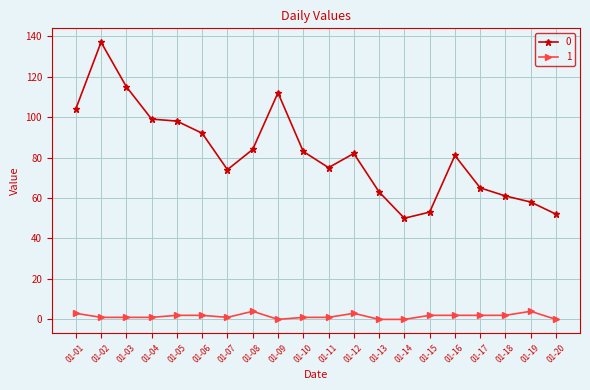

True or false: 1 and 0 intersect in this chart.

False